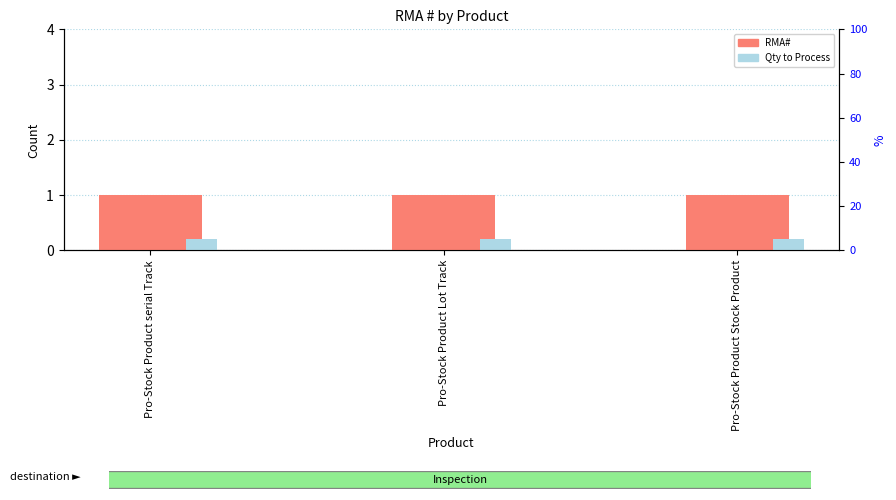

Reading left to right, what are all the values shown in this chart?

RMA#: 1.0	1.0	1.0
Qty to Process: 0.2	0.2	0.2